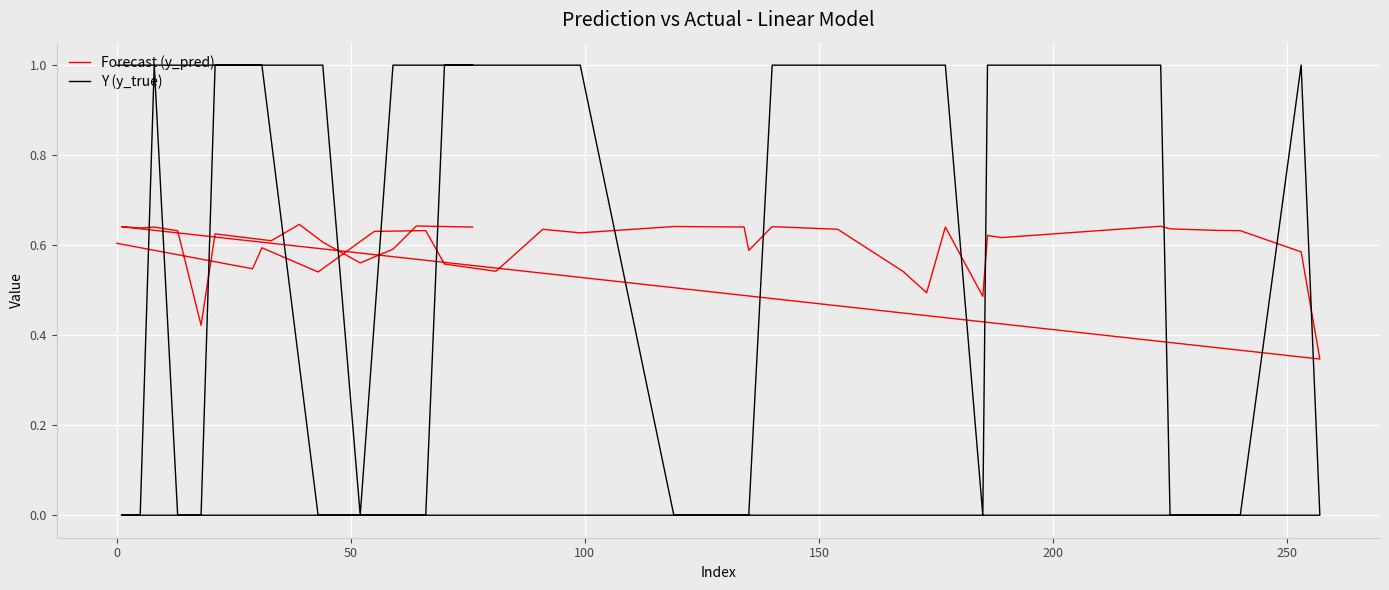

List the series in order of their peak value, lowest first.

Forecast (y_pred), Y (y_true)